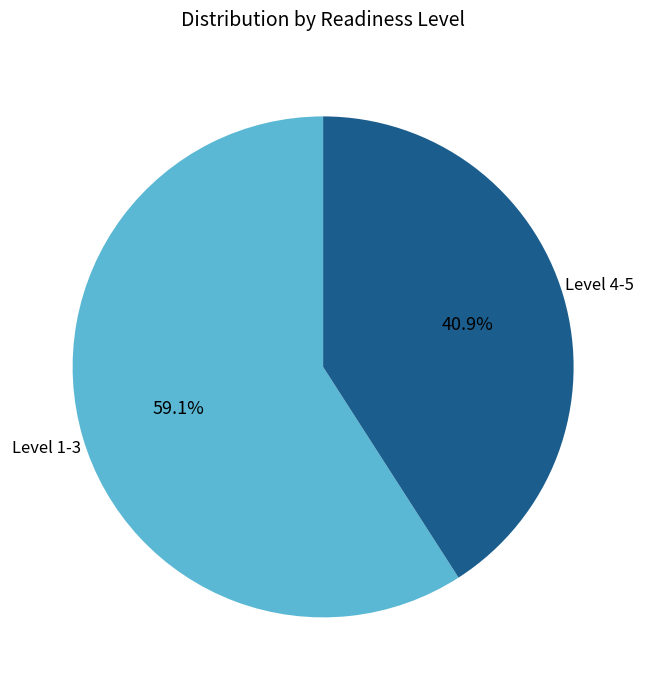

How many segments does this pie chart have?

2